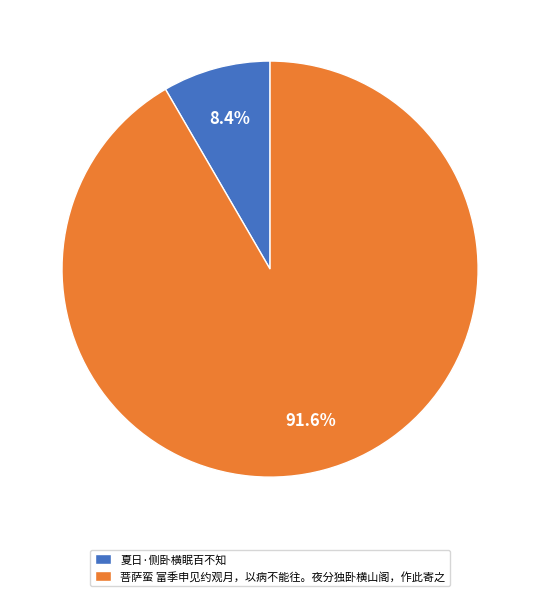

The 菩萨蛮 富季申见约观月，以病不能往。夜分独卧横山阁，作此寄之 slice represents 99% of the pie. True or false?

False